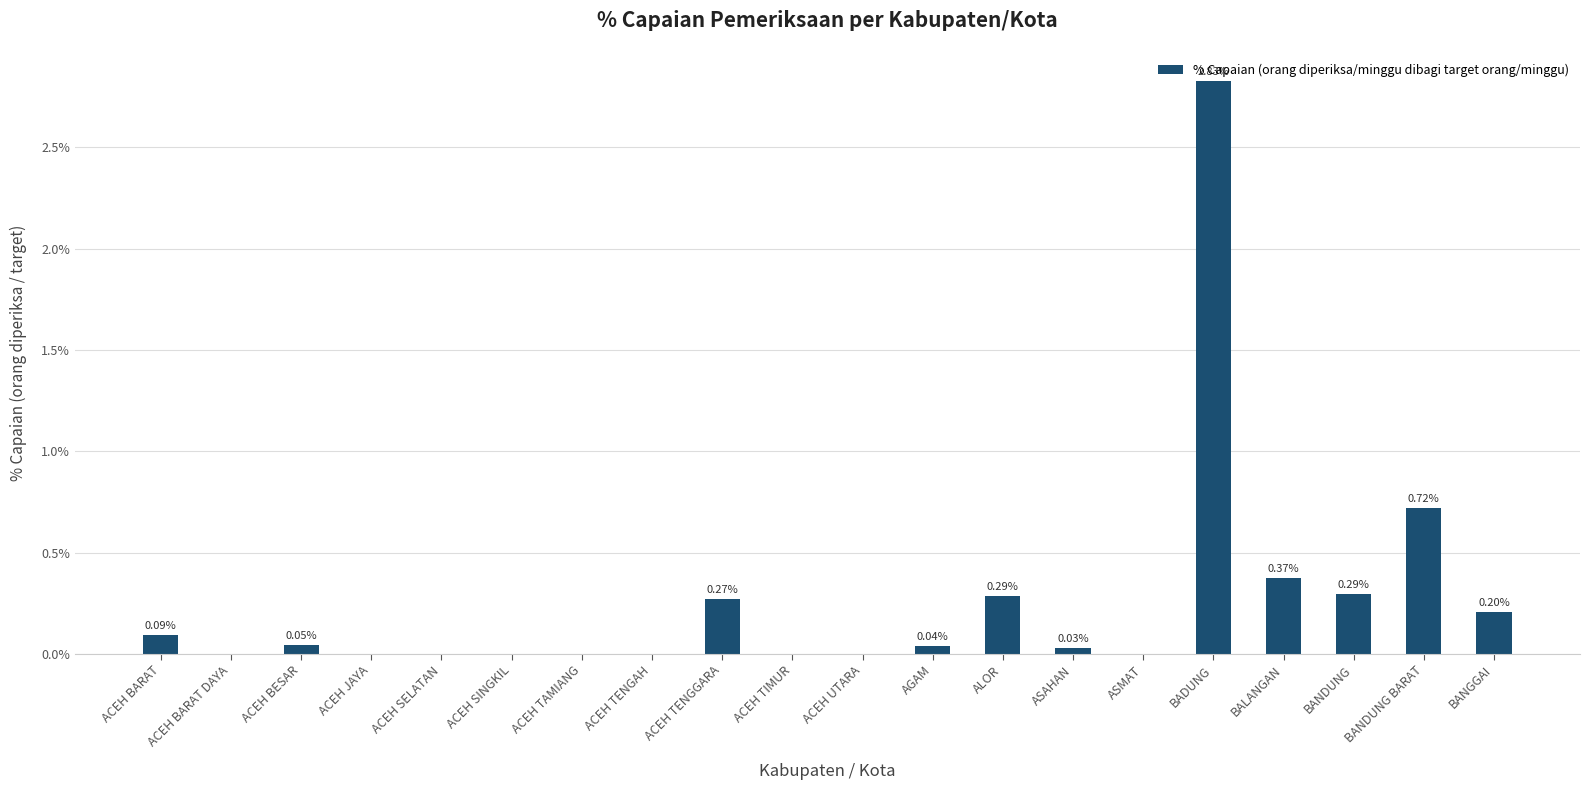

The chart shows a value of 1.1 at BANDUNG BARAT. True or false?

False